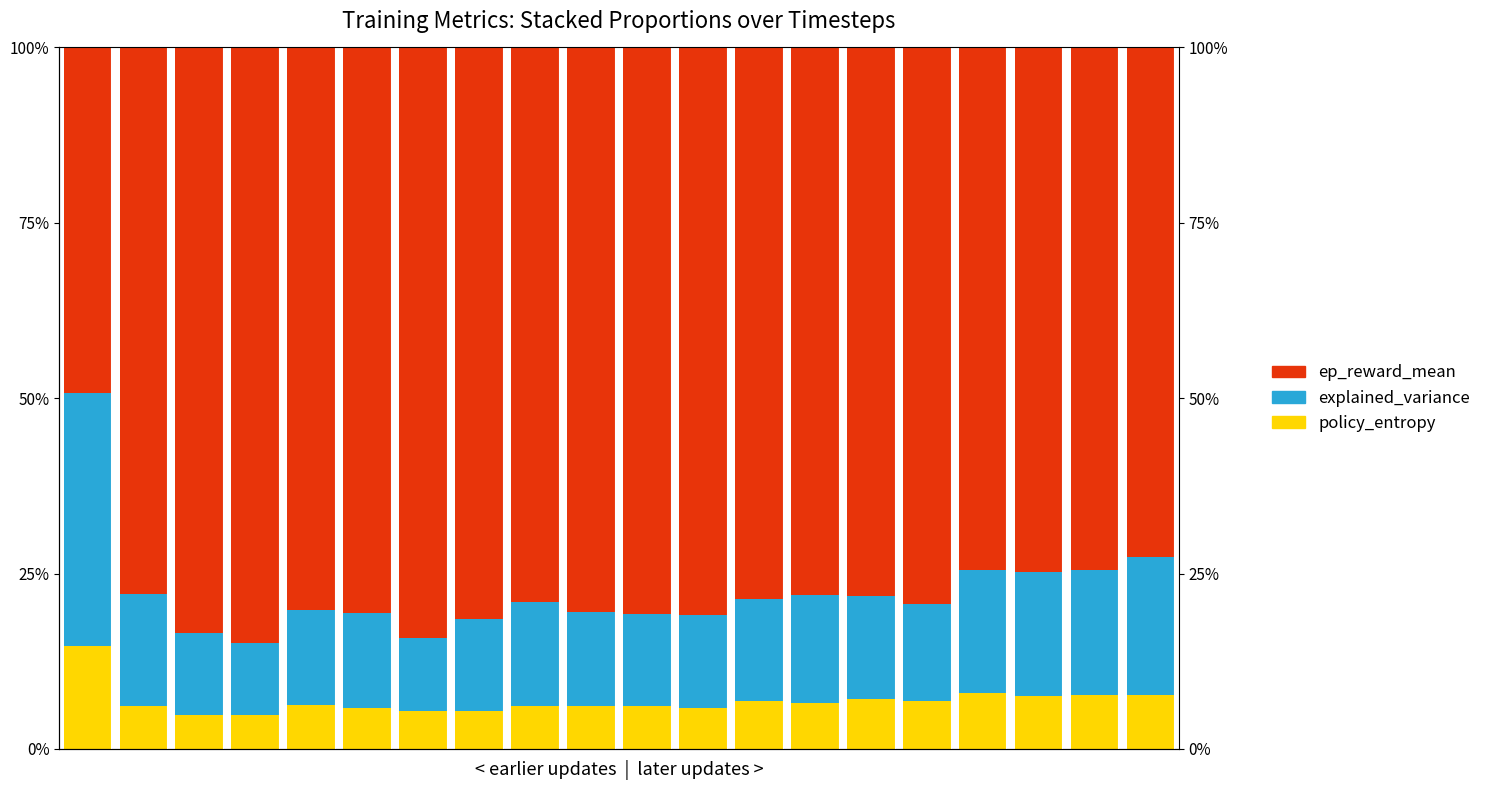

At which category is the sum across all series the highest?

15.0